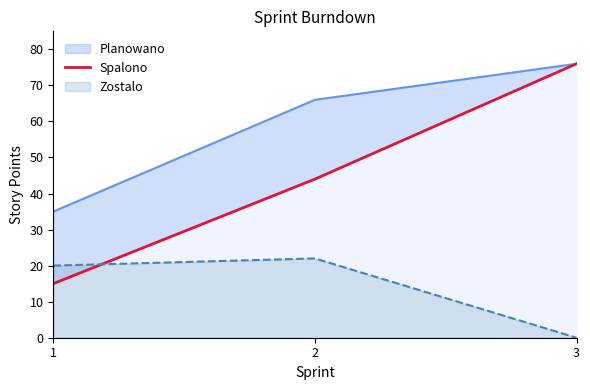

Count the number of data series in this chart.

3